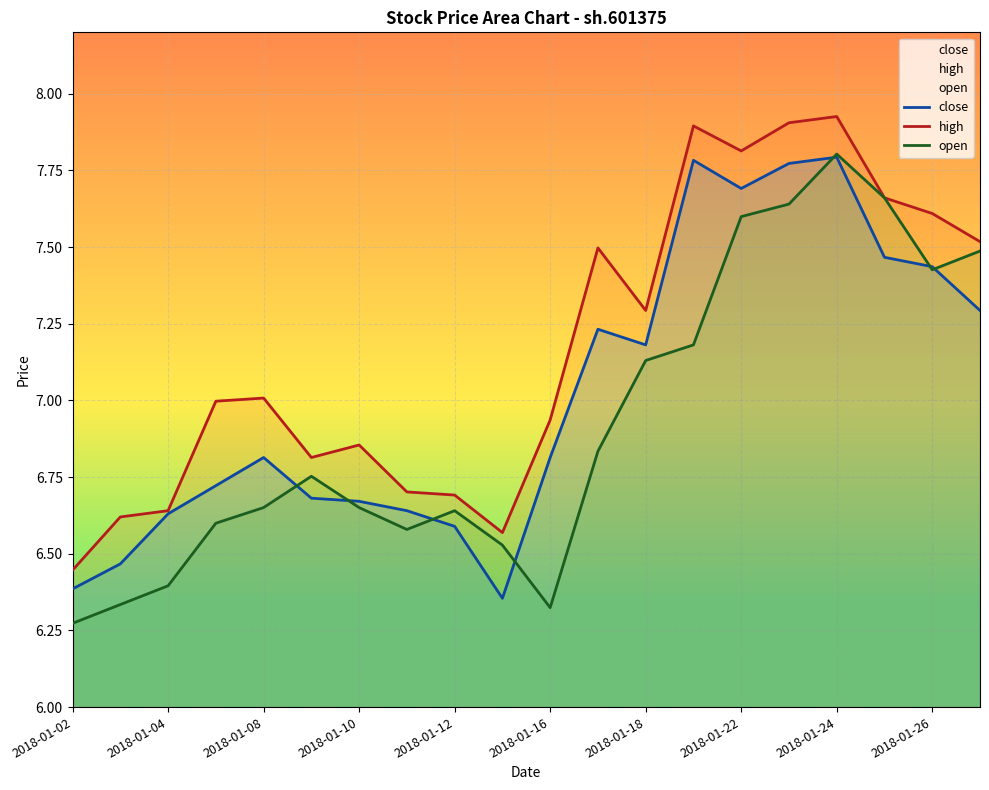

List the series in order of their overall mean, lowest first.

open, close, high